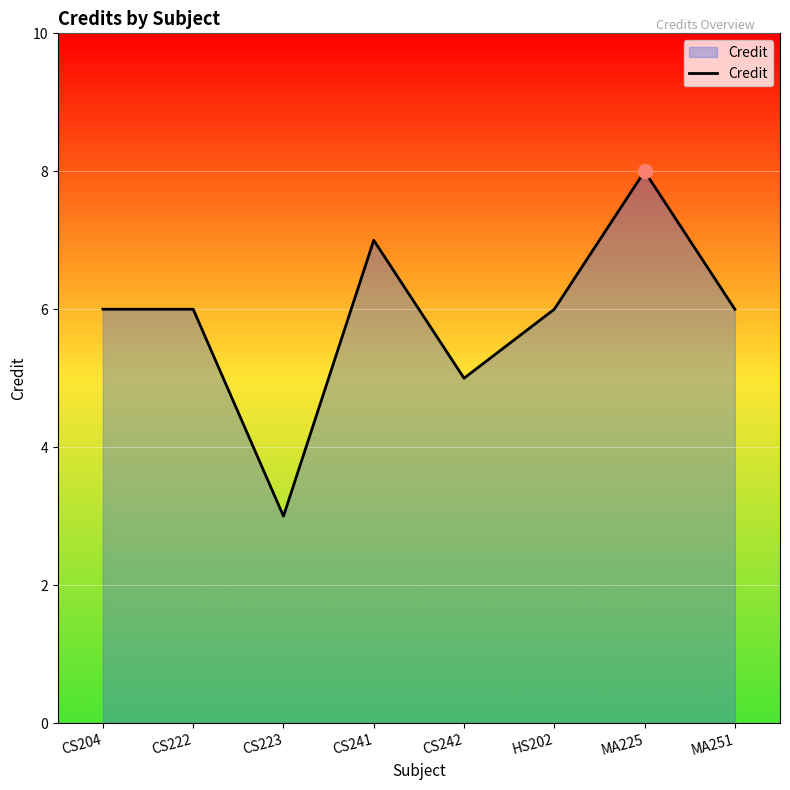

What is the difference between the maximum and minimum values?

5